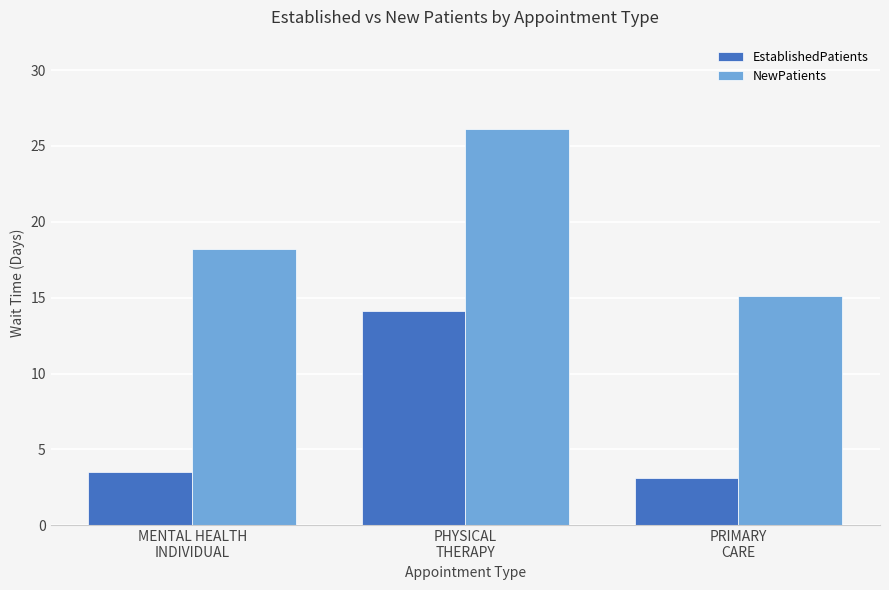

How many distinct data groups are displayed?

2